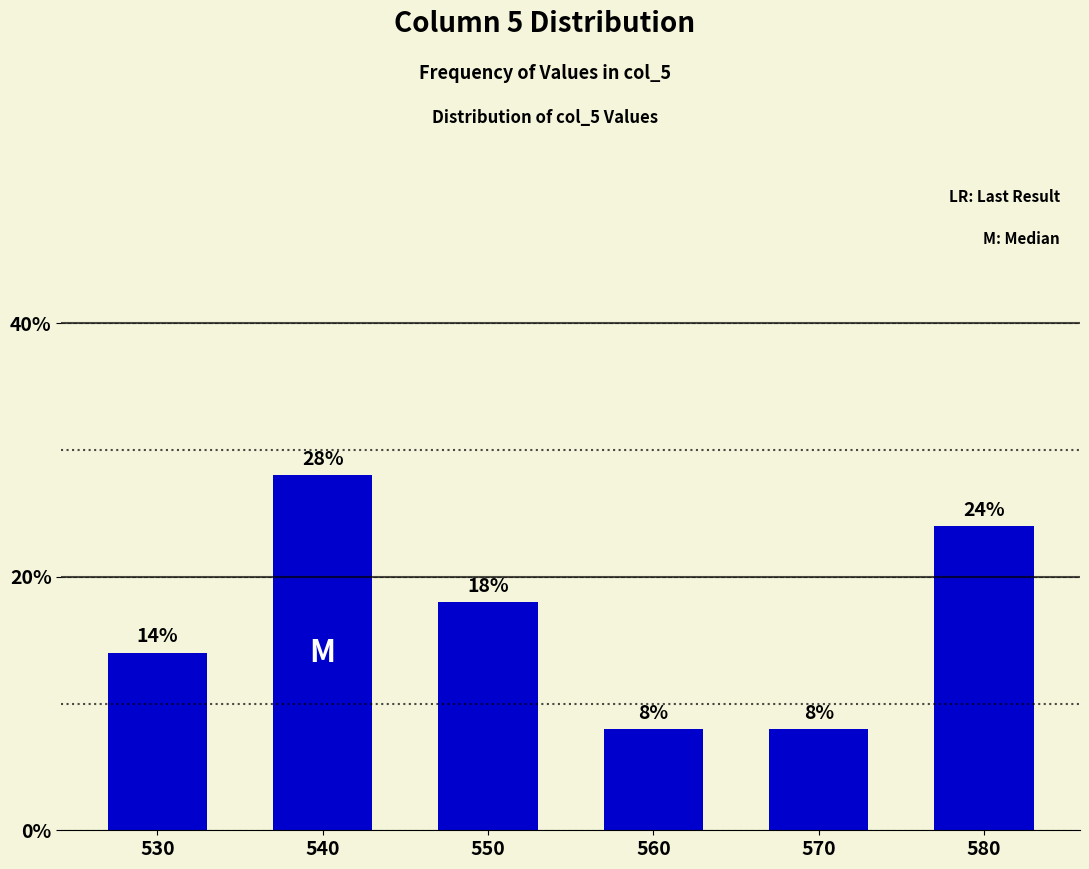

Where is the data nearest to the value 0?

560